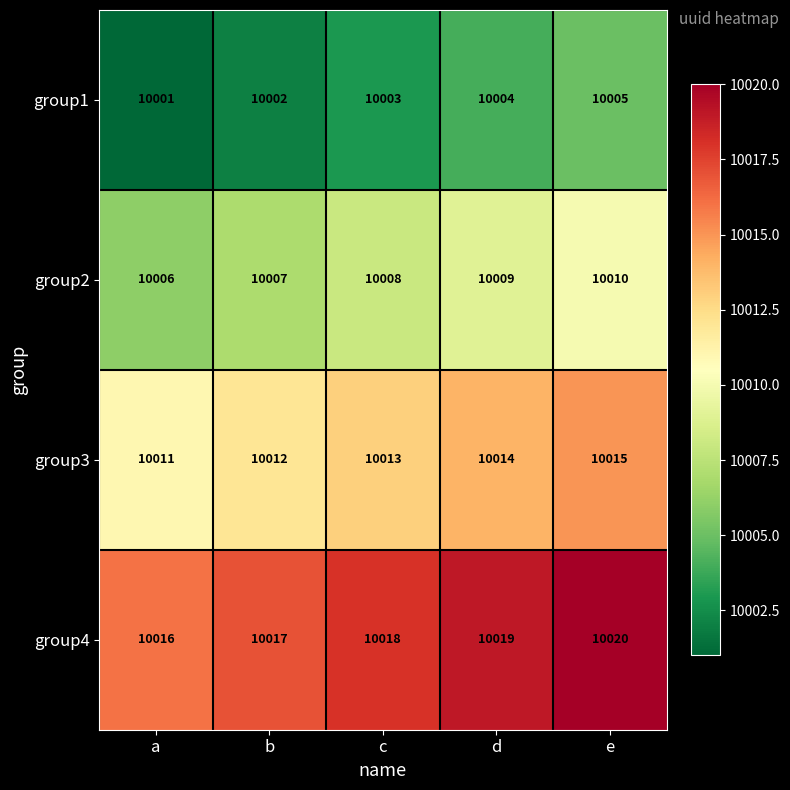

Reading right to left, transcribe all the data shown in this chart.

group1: e=10005	d=10004	c=10003	b=10002	a=10001
group2: e=10010	d=10009	c=10008	b=10007	a=10006
group3: e=10015	d=10014	c=10013	b=10012	a=10011
group4: e=10020	d=10019	c=10018	b=10017	a=10016